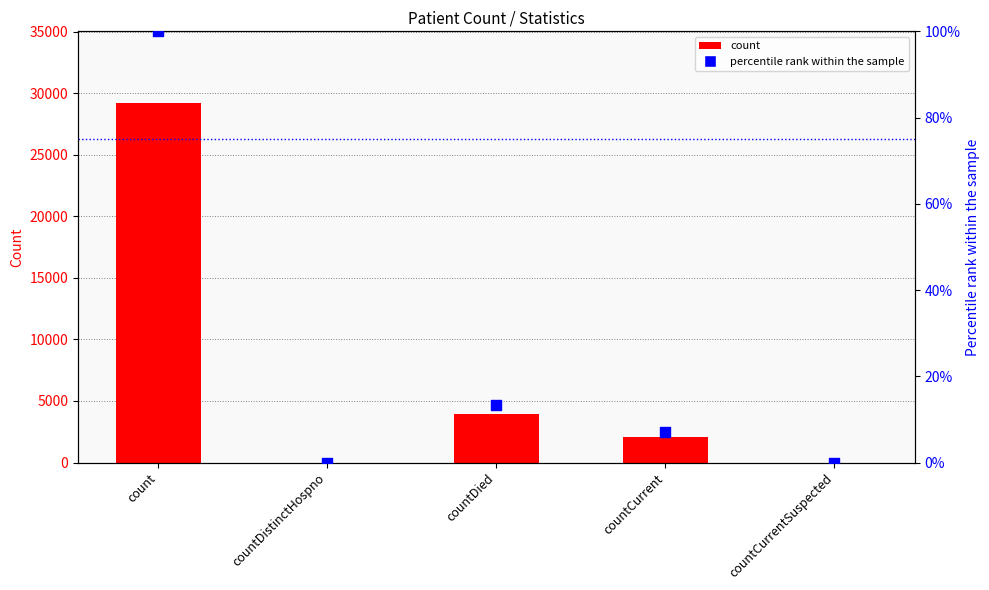

What are all the series names shown in the legend?

count, percentile rank within the sample